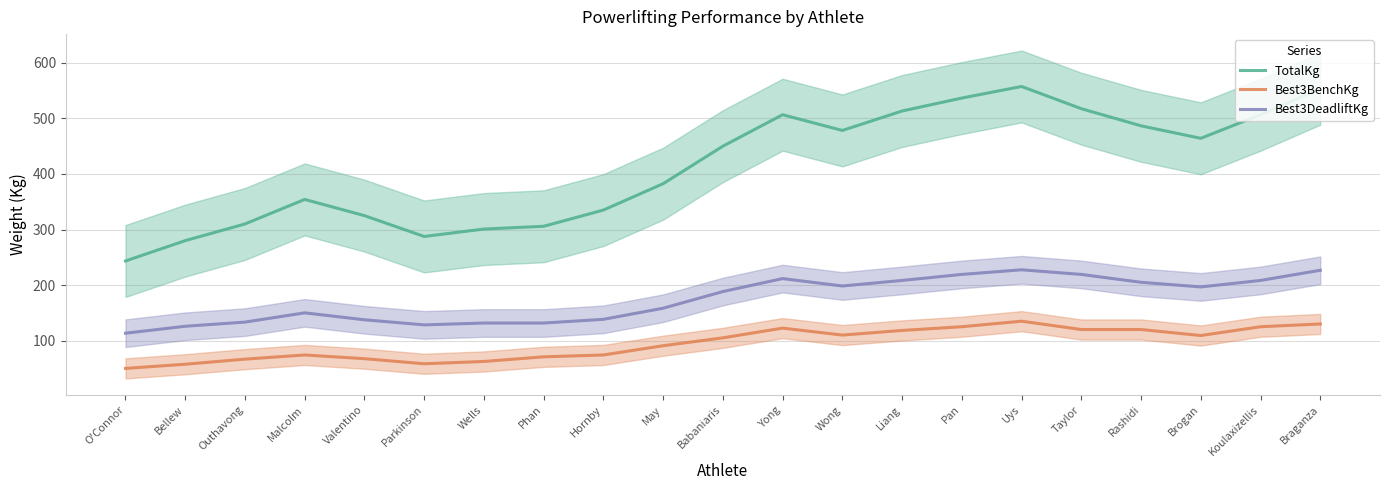

List the labels in order of Best3BenchKg value, largest first.

Uys, Braganza, Pan, Koulaxizellis, Yong, Taylor, Rashidi, Liang, Wong, Brogan, Babaniaris, May, Malcolm, Hornby, Phan, Valentino, Outhavong, Wells, Parkinson, Bellew, O'Connor